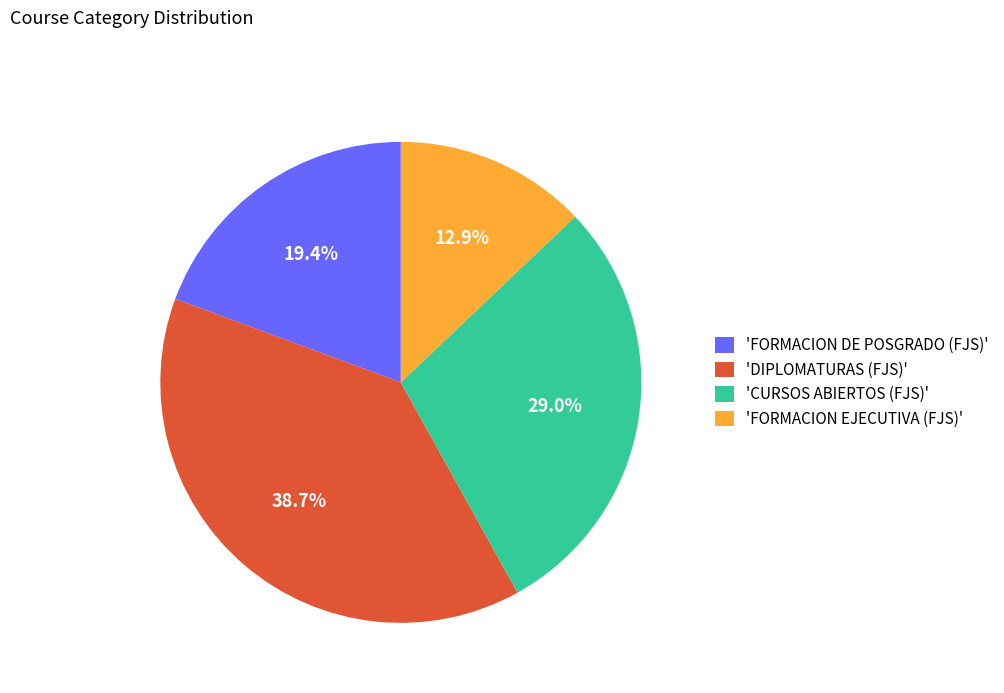

How many slices are in this pie chart?

4